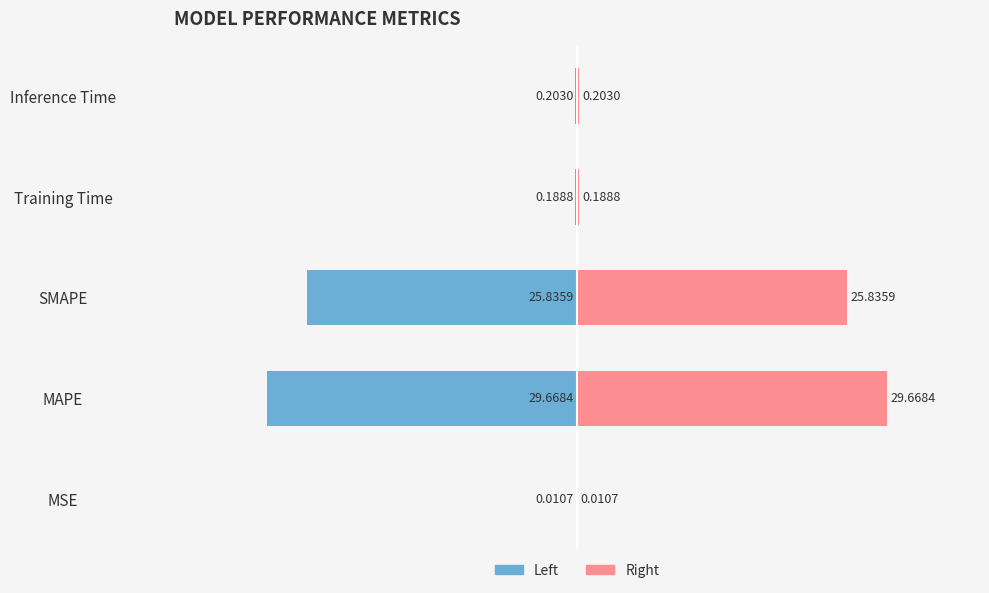

The col_1 (left) series shows -0.3 at Training Time. True or false?

False